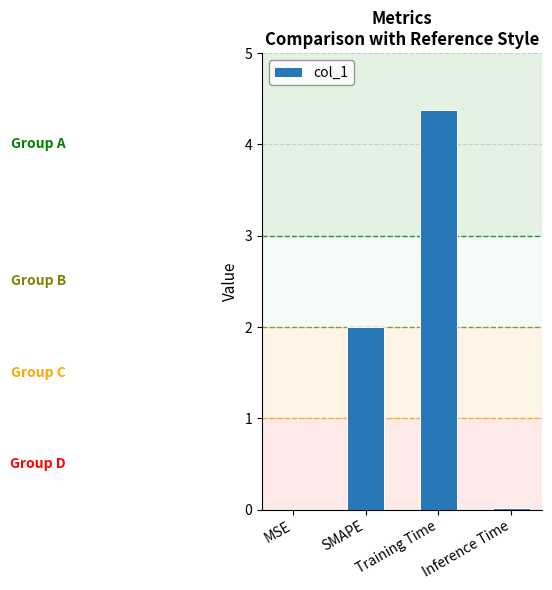

Which has a higher value, SMAPE or MSE?

SMAPE